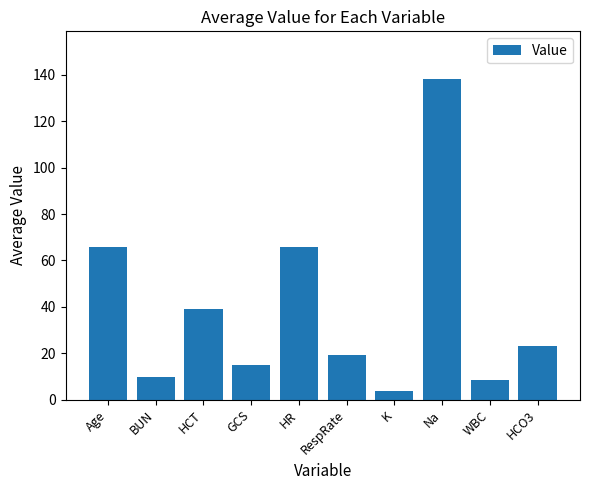

What is the minimum value shown in the chart?

3.7